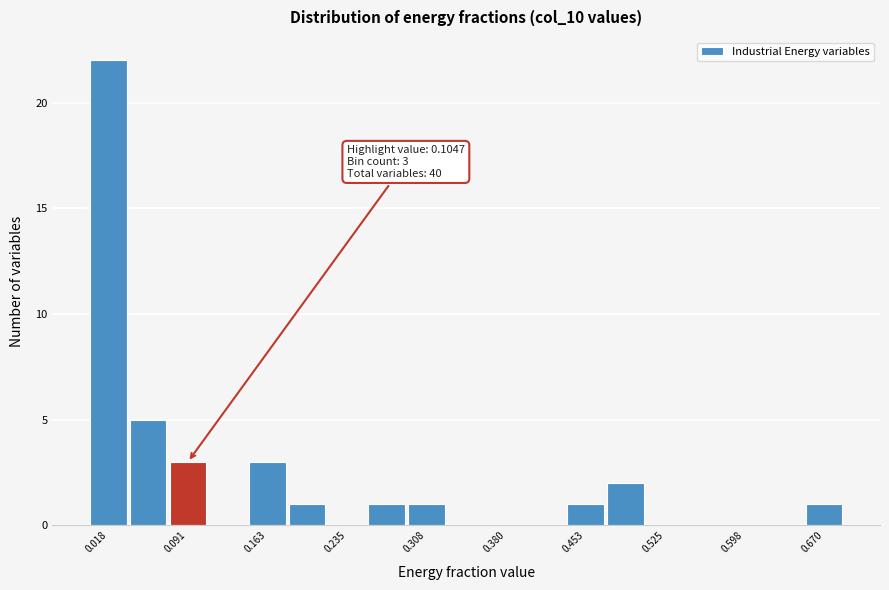

Read against the x-axis, roughly where is the centre of the tallest bar?

0.02